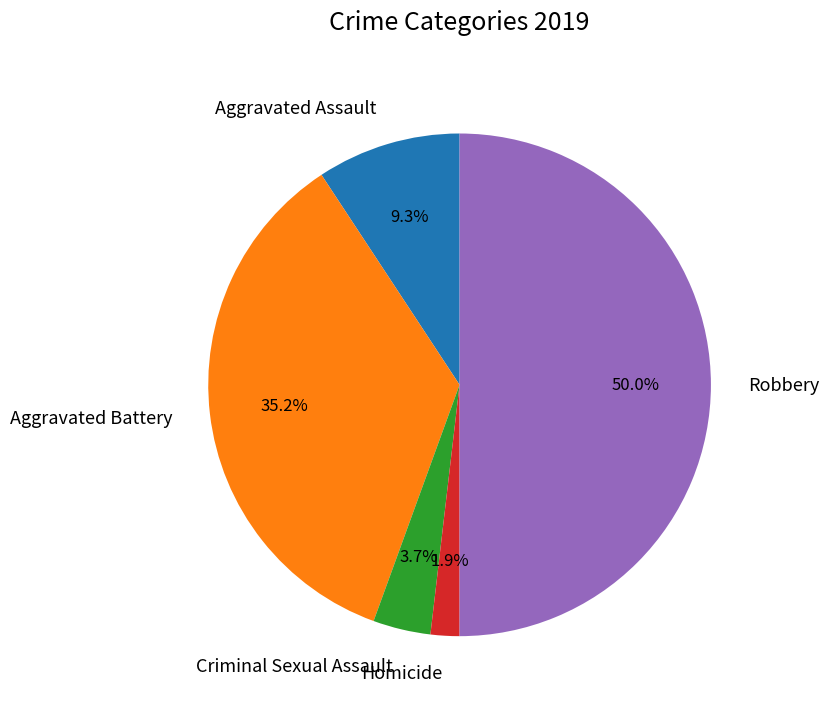

How many slices are in this pie chart?

5